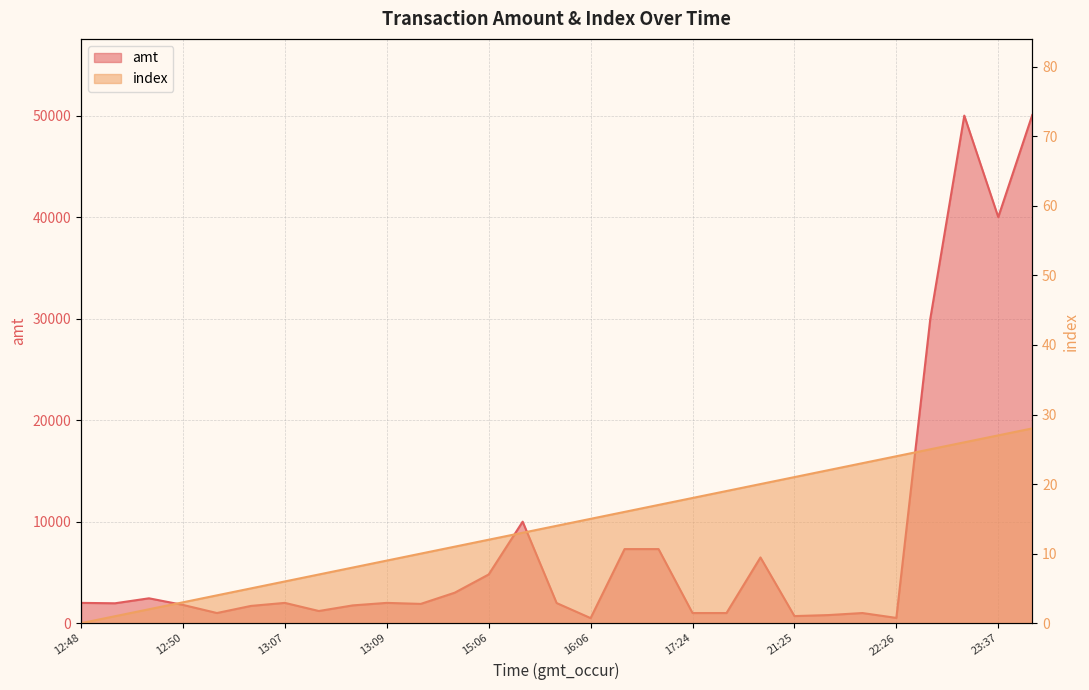

Which series has the largest total across all categories?

amt